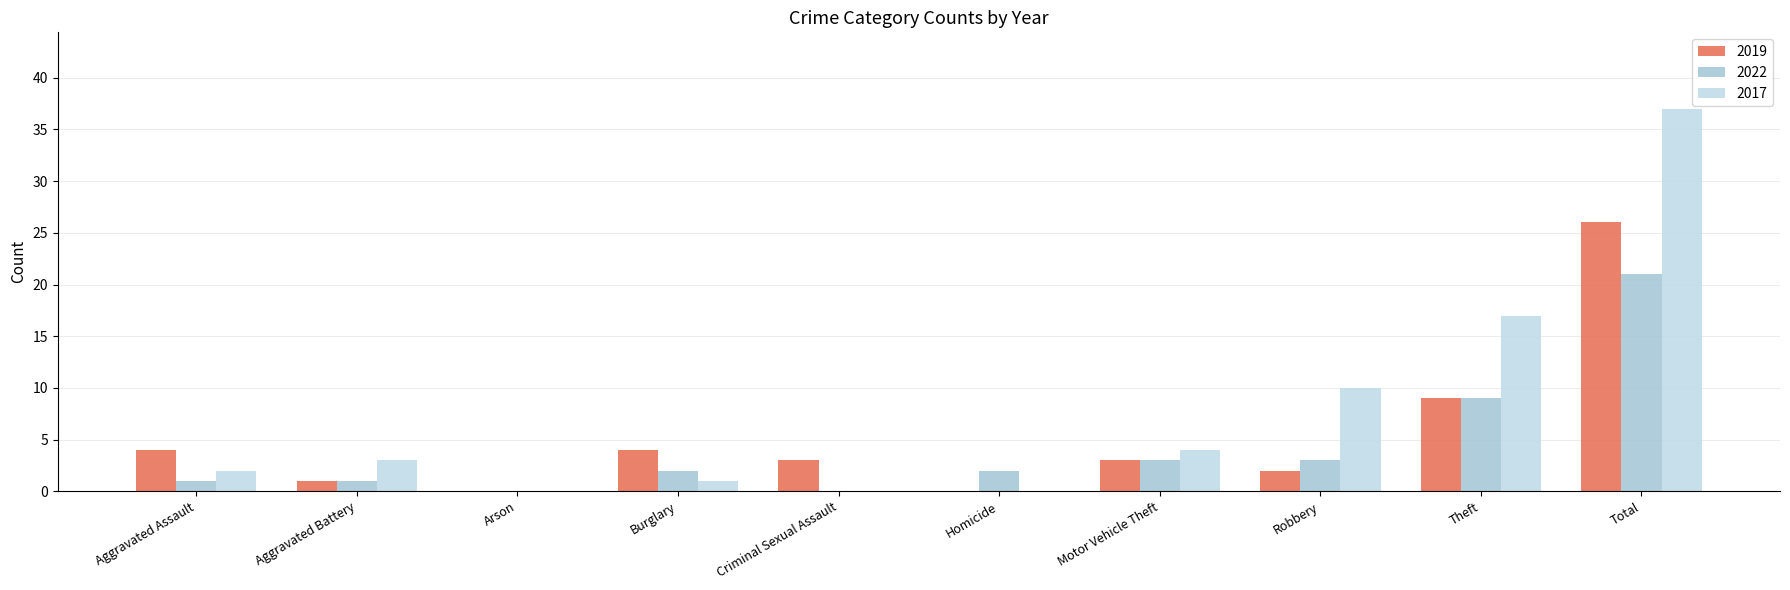

Count the number of data series in this chart.

3